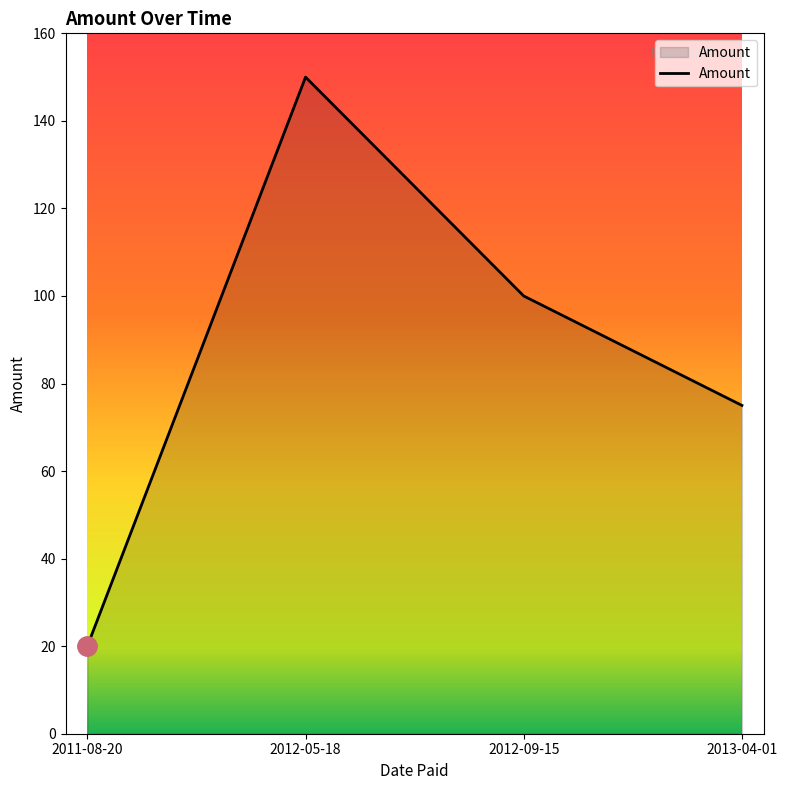

Between 2012-05-18 and 2012-09-15, which is larger?

2012-05-18